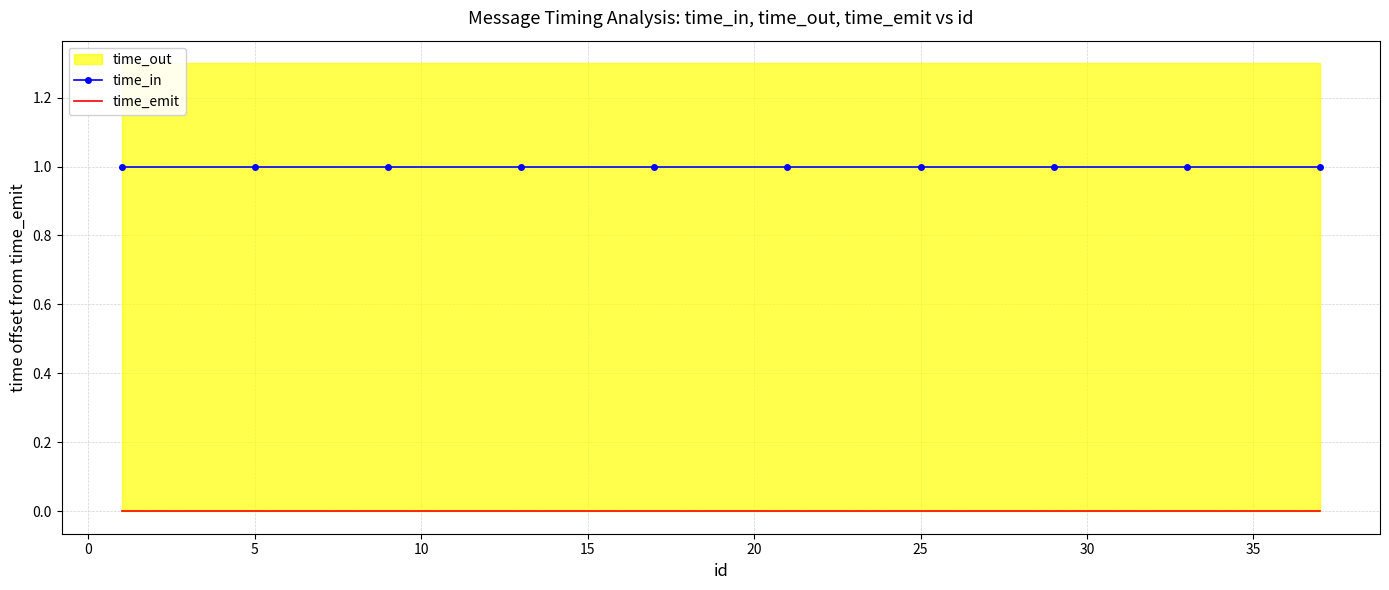

How many lines are shown in the chart?

2